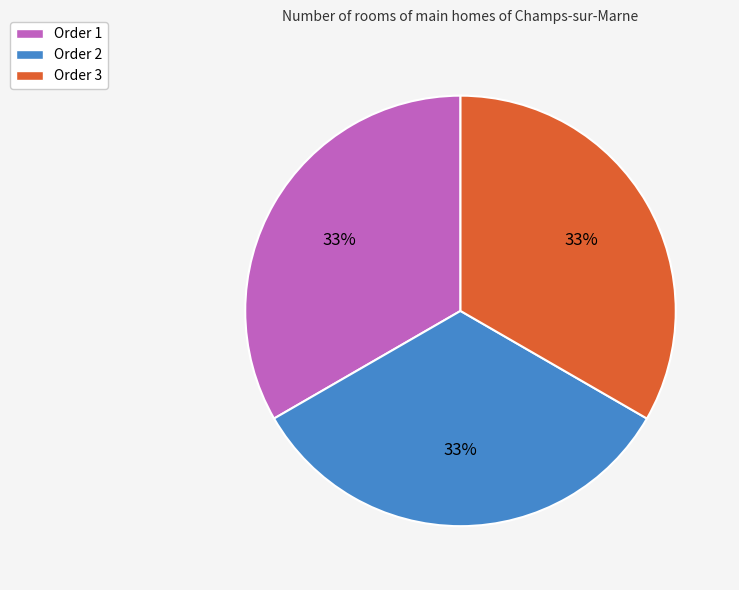

Count the number of slices in the pie.

3